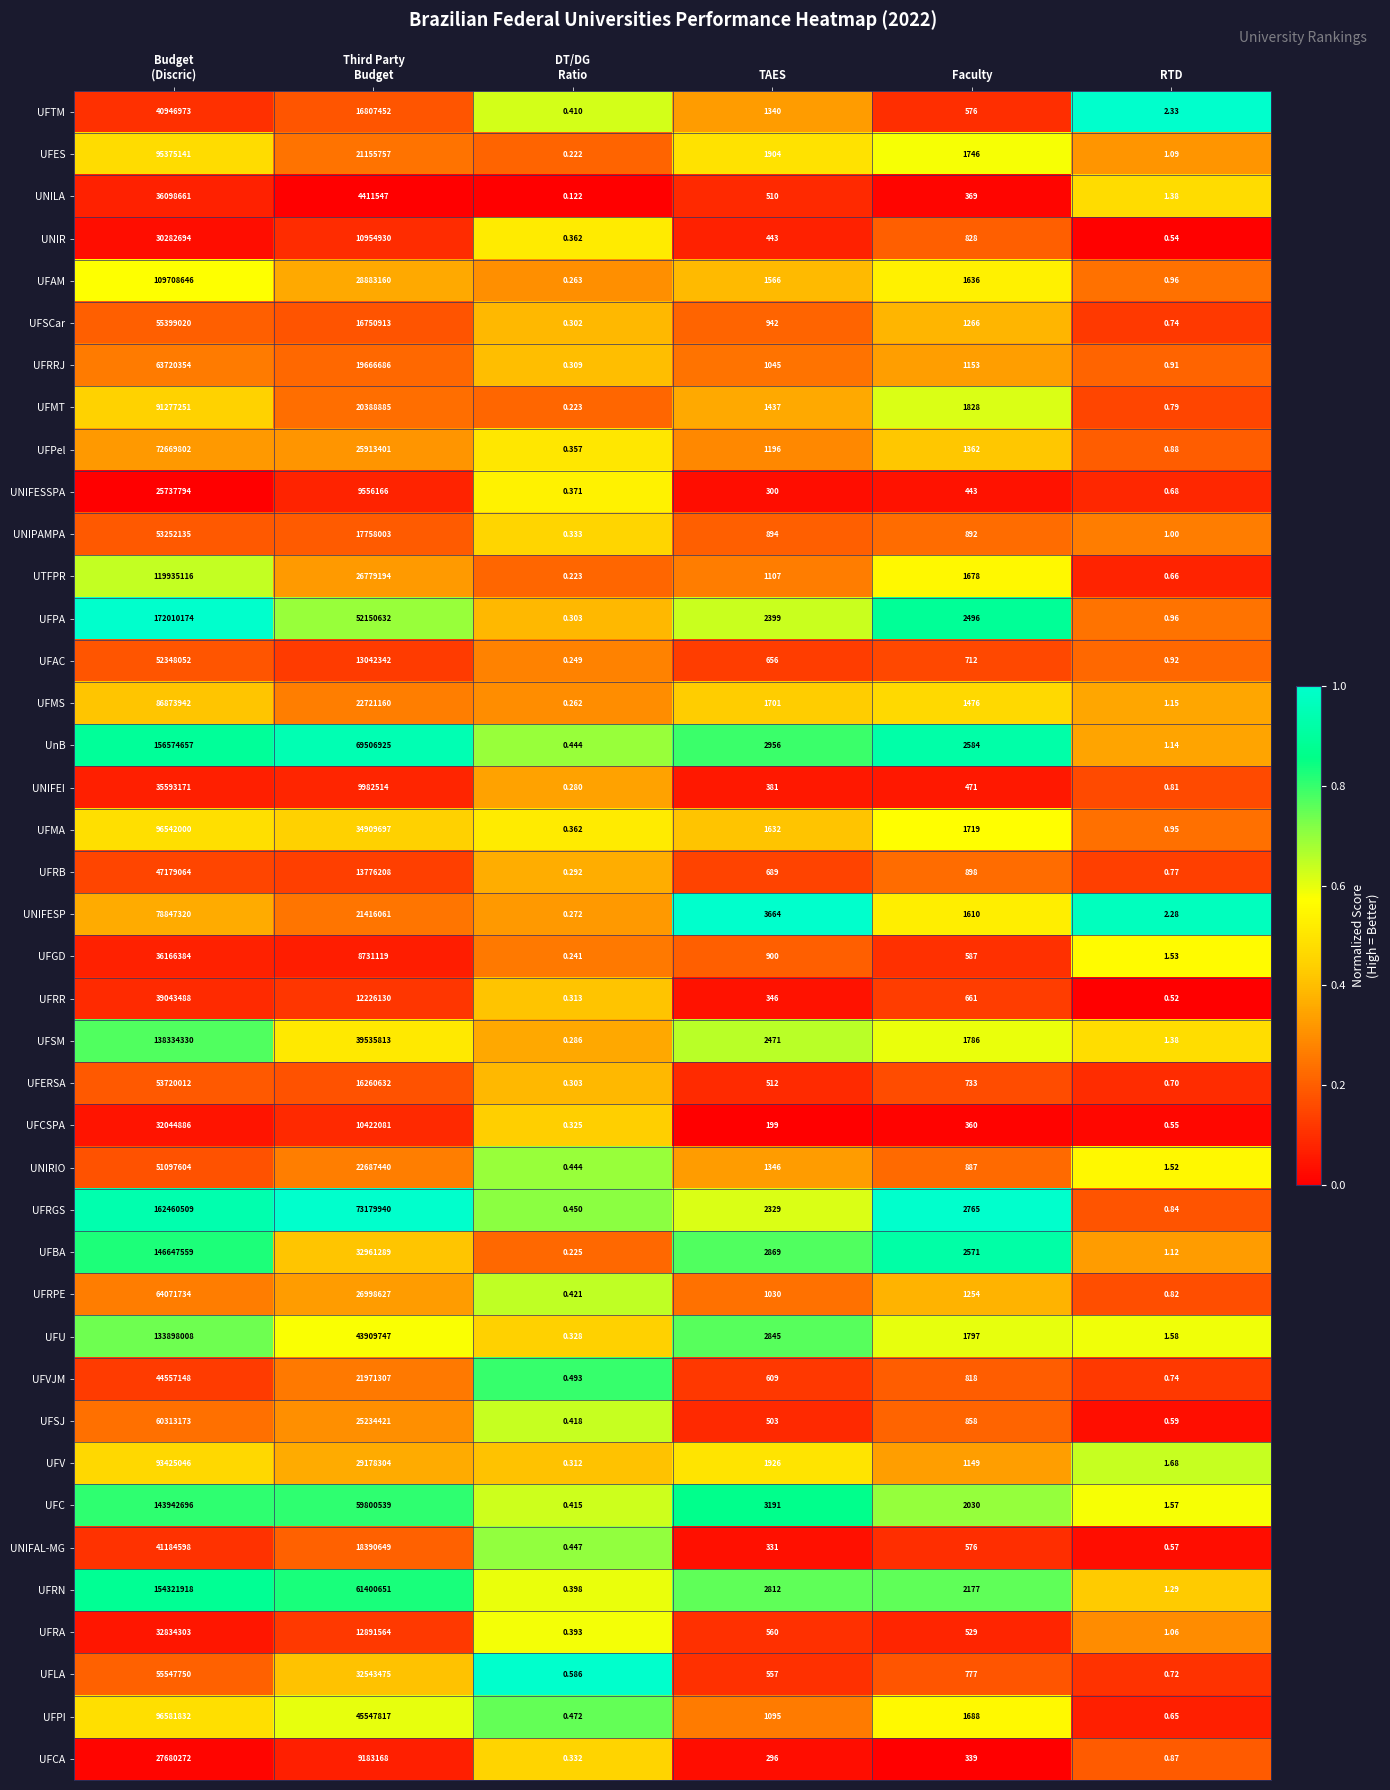

Which series has the widest spread of values?

UFPA